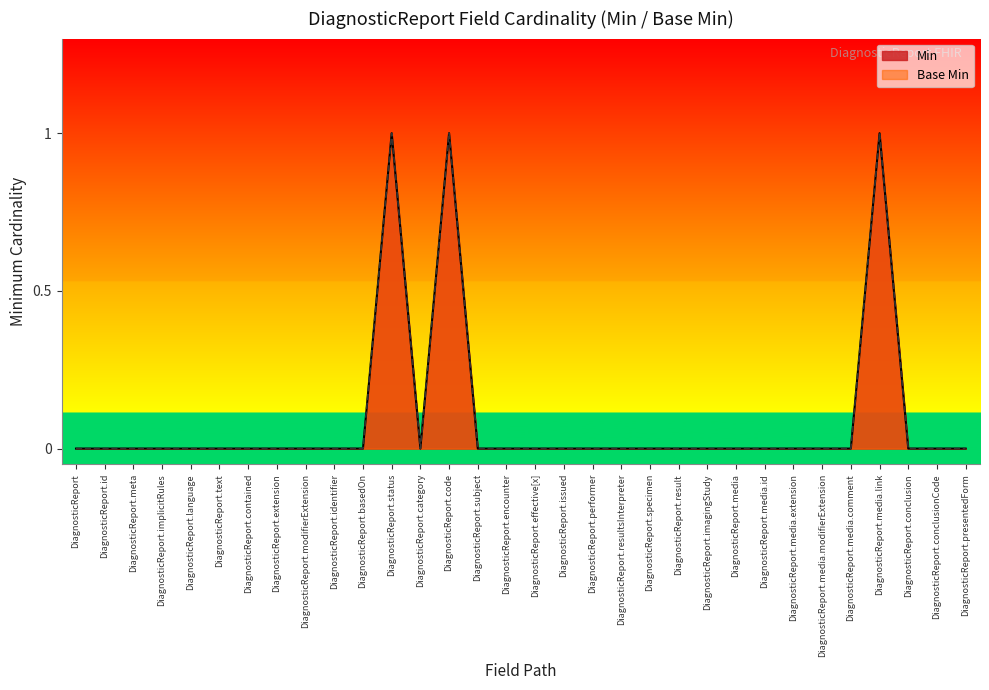

Rank the series at DiagnosticReport.media.id from lowest to highest value.

Min, Base Min